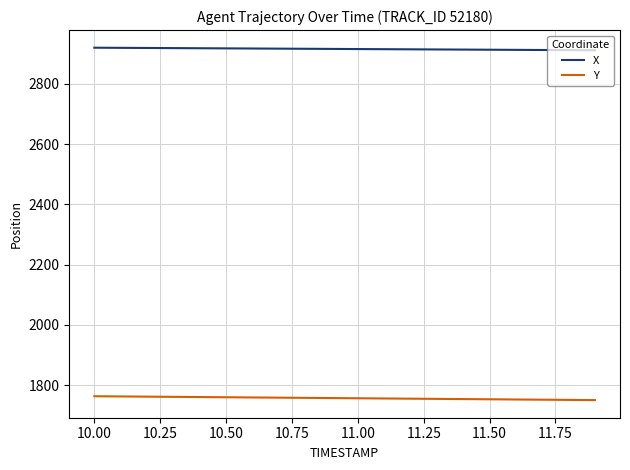

Rank the series by their average value, from lowest to highest.

Y, X